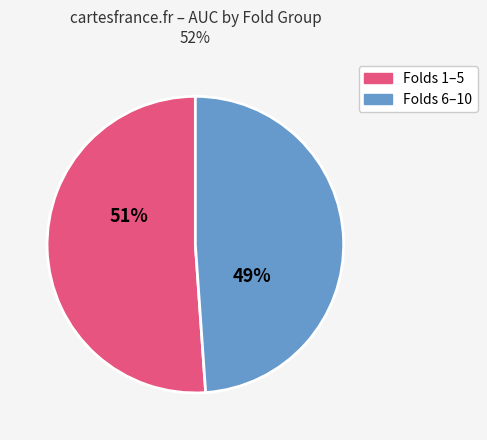

Does any single category account for the majority?

Yes